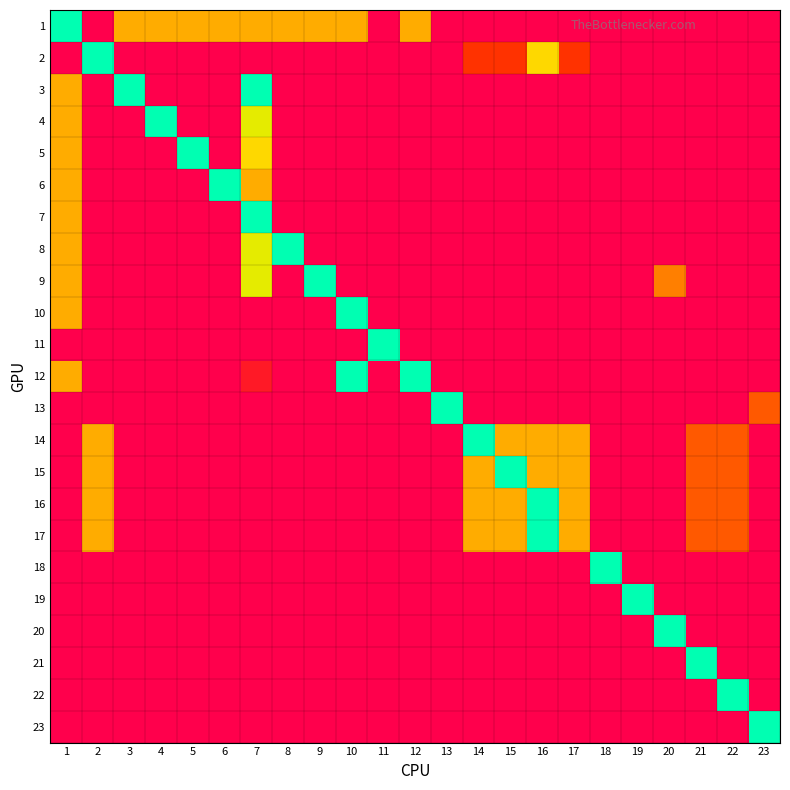

Reading left to right, extract all data points from this chart.

1: 1=1.0	2=0.0	3=0.5	4=0.5	5=0.5	6=0.5	7=0.5	8=0.5	9=0.5	10=0.5	11=0.0	12=0.5	13=0.0	14=0.0	15=0.0	16=0.0	17=0.0	18=0.0	19=0.0	20=0.0	21=0.0	22=0.0	23=0.0
2: 1=0.0	2=1.0	3=0.0	4=0.0	5=0.0	6=0.0	7=0.0	8=0.0	9=0.0	10=0.0	11=0.0	12=0.0	13=0.0	14=0.2	15=0.2	16=0.6	17=0.2	18=0.0	19=0.0	20=0.0	21=0.0	22=0.0	23=0.0
3: 1=0.5	2=0.0	3=1.0	4=0.0	5=0.0	6=0.0	7=1.0	8=0.0	9=0.0	10=0.0	11=0.0	12=0.0	13=0.0	14=0.0	15=0.0	16=0.0	17=0.0	18=0.0	19=0.0	20=0.0	21=0.0	22=0.0	23=0.0
4: 1=0.5	2=0.0	3=0.0	4=1.0	5=0.0	6=0.0	7=0.7	8=0.0	9=0.0	10=0.0	11=0.0	12=0.0	13=0.0	14=0.0	15=0.0	16=0.0	17=0.0	18=0.0	19=0.0	20=0.0	21=0.0	22=0.0	23=0.0
5: 1=0.5	2=0.0	3=0.0	4=0.0	5=1.0	6=0.0	7=0.6	8=0.0	9=0.0	10=0.0	11=0.0	12=0.0	13=0.0	14=0.0	15=0.0	16=0.0	17=0.0	18=0.0	19=0.0	20=0.0	21=0.0	22=0.0	23=0.0
6: 1=0.5	2=0.0	3=0.0	4=0.0	5=0.0	6=1.0	7=0.5	8=0.0	9=0.0	10=0.0	11=0.0	12=0.0	13=0.0	14=0.0	15=0.0	16=0.0	17=0.0	18=0.0	19=0.0	20=0.0	21=0.0	22=0.0	23=0.0
7: 1=0.5	2=0.0	3=0.0	4=0.0	5=0.0	6=0.0	7=1.0	8=0.0	9=0.0	10=0.0	11=0.0	12=0.0	13=0.0	14=0.0	15=0.0	16=0.0	17=0.0	18=0.0	19=0.0	20=0.0	21=0.0	22=0.0	23=0.0
8: 1=0.5	2=0.0	3=0.0	4=0.0	5=0.0	6=0.0	7=0.7	8=1.0	9=0.0	10=0.0	11=0.0	12=0.0	13=0.0	14=0.0	15=0.0	16=0.0	17=0.0	18=0.0	19=0.0	20=0.0	21=0.0	22=0.0	23=0.0
9: 1=0.5	2=0.0	3=0.0	4=0.0	5=0.0	6=0.0	7=0.7	8=0.0	9=1.0	10=0.0	11=0.0	12=0.0	13=0.0	14=0.0	15=0.0	16=0.0	17=0.0	18=0.0	19=0.0	20=0.4	21=0.0	22=0.0	23=0.0
10: 1=0.5	2=0.0	3=0.0	4=0.0	5=0.0	6=0.0	7=0.0	8=0.0	9=0.0	10=1.0	11=0.0	12=0.0	13=0.0	14=0.0	15=0.0	16=0.0	17=0.0	18=0.0	19=0.0	20=0.0	21=0.0	22=0.0	23=0.0
11: 1=0.0	2=0.0	3=0.0	4=0.0	5=0.0	6=0.0	7=0.0	8=0.0	9=0.0	10=0.0	11=1.0	12=0.0	13=0.0	14=0.0	15=0.0	16=0.0	17=0.0	18=0.0	19=0.0	20=0.0	21=0.0	22=0.0	23=0.0
12: 1=0.5	2=0.0	3=0.0	4=0.0	5=0.0	6=0.0	7=0.1	8=0.0	9=0.0	10=1.0	11=0.0	12=1.0	13=0.0	14=0.0	15=0.0	16=0.0	17=0.0	18=0.0	19=0.0	20=0.0	21=0.0	22=0.0	23=0.0
13: 1=0.0	2=0.0	3=0.0	4=0.0	5=0.0	6=0.0	7=0.0	8=0.0	9=0.0	10=0.0	11=0.0	12=0.0	13=1.0	14=0.0	15=0.0	16=0.0	17=0.0	18=0.0	19=0.0	20=0.0	21=0.0	22=0.0	23=0.3
14: 1=0.0	2=0.5	3=0.0	4=0.0	5=0.0	6=0.0	7=0.0	8=0.0	9=0.0	10=0.0	11=0.0	12=0.0	13=0.0	14=1.0	15=0.5	16=0.5	17=0.5	18=0.0	19=0.0	20=0.0	21=0.3	22=0.3	23=0.0
15: 1=0.0	2=0.5	3=0.0	4=0.0	5=0.0	6=0.0	7=0.0	8=0.0	9=0.0	10=0.0	11=0.0	12=0.0	13=0.0	14=0.5	15=1.0	16=0.5	17=0.5	18=0.0	19=0.0	20=0.0	21=0.3	22=0.3	23=0.0
16: 1=0.0	2=0.5	3=0.0	4=0.0	5=0.0	6=0.0	7=0.0	8=0.0	9=0.0	10=0.0	11=0.0	12=0.0	13=0.0	14=0.5	15=0.5	16=1.0	17=0.5	18=0.0	19=0.0	20=0.0	21=0.3	22=0.3	23=0.0
17: 1=0.0	2=0.5	3=0.0	4=0.0	5=0.0	6=0.0	7=0.0	8=0.0	9=0.0	10=0.0	11=0.0	12=0.0	13=0.0	14=0.5	15=0.5	16=1.0	17=0.5	18=0.0	19=0.0	20=0.0	21=0.3	22=0.3	23=0.0
18: 1=0.0	2=0.0	3=0.0	4=0.0	5=0.0	6=0.0	7=0.0	8=0.0	9=0.0	10=0.0	11=0.0	12=0.0	13=0.0	14=0.0	15=0.0	16=0.0	17=0.0	18=1.0	19=0.0	20=0.0	21=0.0	22=0.0	23=0.0
19: 1=0.0	2=0.0	3=0.0	4=0.0	5=0.0	6=0.0	7=0.0	8=0.0	9=0.0	10=0.0	11=0.0	12=0.0	13=0.0	14=0.0	15=0.0	16=0.0	17=0.0	18=0.0	19=1.0	20=0.0	21=0.0	22=0.0	23=0.0
20: 1=0.0	2=0.0	3=0.0	4=0.0	5=0.0	6=0.0	7=0.0	8=0.0	9=0.0	10=0.0	11=0.0	12=0.0	13=0.0	14=0.0	15=0.0	16=0.0	17=0.0	18=0.0	19=0.0	20=1.0	21=0.0	22=0.0	23=0.0
21: 1=0.0	2=0.0	3=0.0	4=0.0	5=0.0	6=0.0	7=0.0	8=0.0	9=0.0	10=0.0	11=0.0	12=0.0	13=0.0	14=0.0	15=0.0	16=0.0	17=0.0	18=0.0	19=0.0	20=0.0	21=1.0	22=0.0	23=0.0
22: 1=0.0	2=0.0	3=0.0	4=0.0	5=0.0	6=0.0	7=0.0	8=0.0	9=0.0	10=0.0	11=0.0	12=0.0	13=0.0	14=0.0	15=0.0	16=0.0	17=0.0	18=0.0	19=0.0	20=0.0	21=0.0	22=1.0	23=0.0
23: 1=0.0	2=0.0	3=0.0	4=0.0	5=0.0	6=0.0	7=0.0	8=0.0	9=0.0	10=0.0	11=0.0	12=0.0	13=0.0	14=0.0	15=0.0	16=0.0	17=0.0	18=0.0	19=0.0	20=0.0	21=0.0	22=0.0	23=1.0